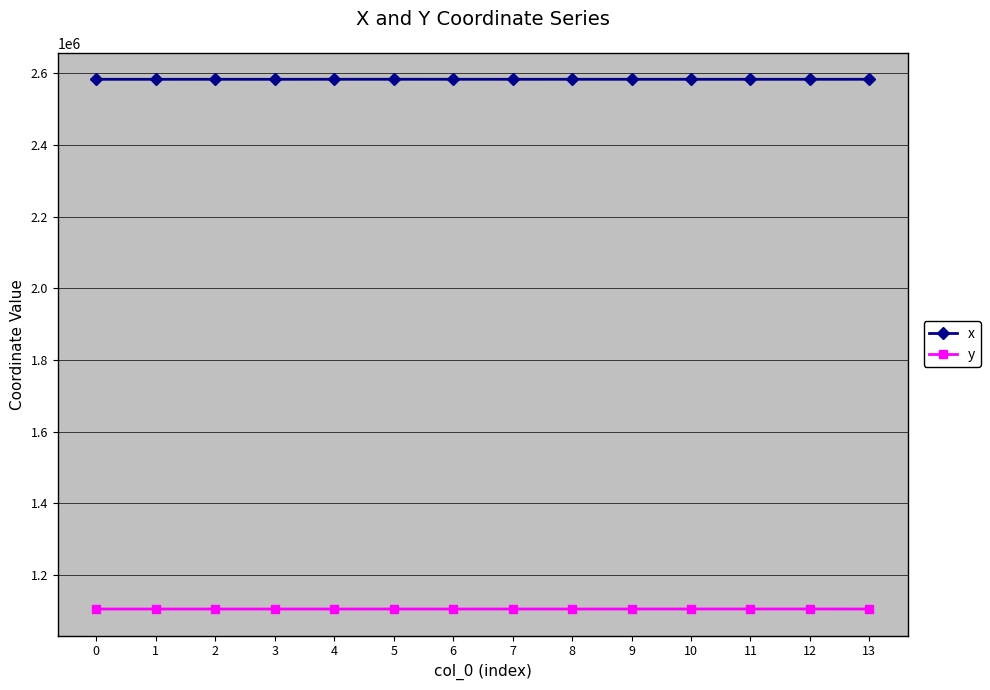

True or false: x has a value of 1329389.5 at 1.

False